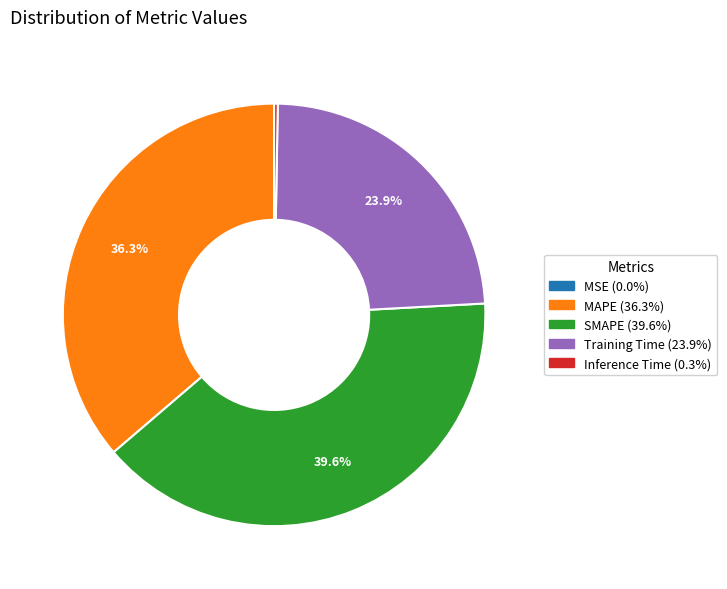

Between Training Time and Inference Time, which is larger?

Training Time